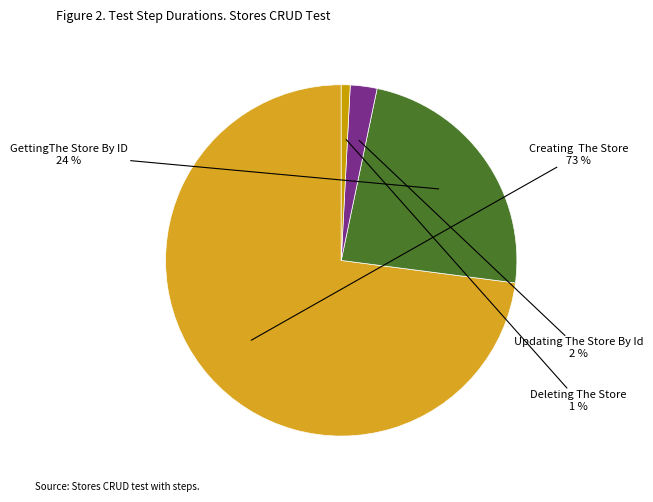

True or false: GettingThe Store By ID accounts for 38% of the total.

False